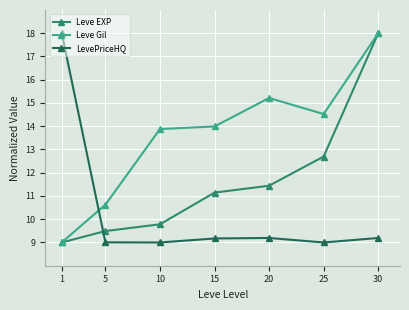

The Leve EXP series shows 9.5 at 5. True or false?

True